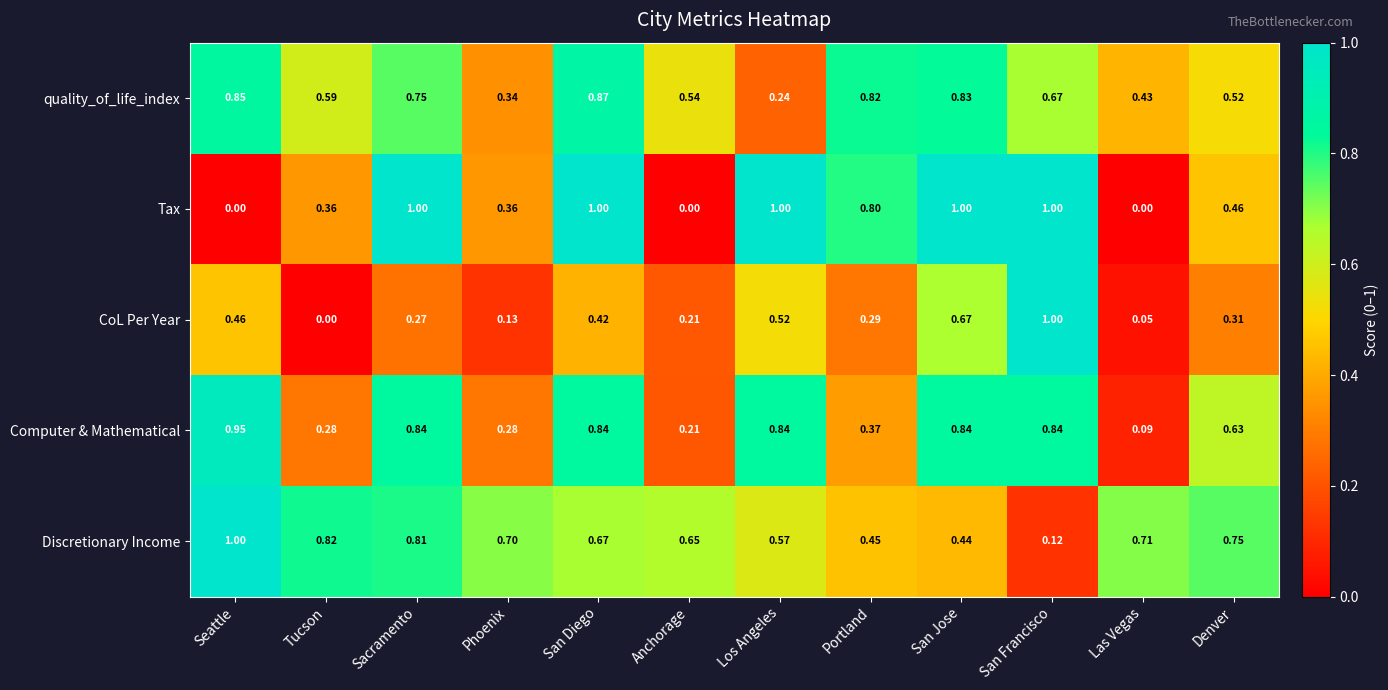

Which series has the largest total across all categories?

Discretionary Income